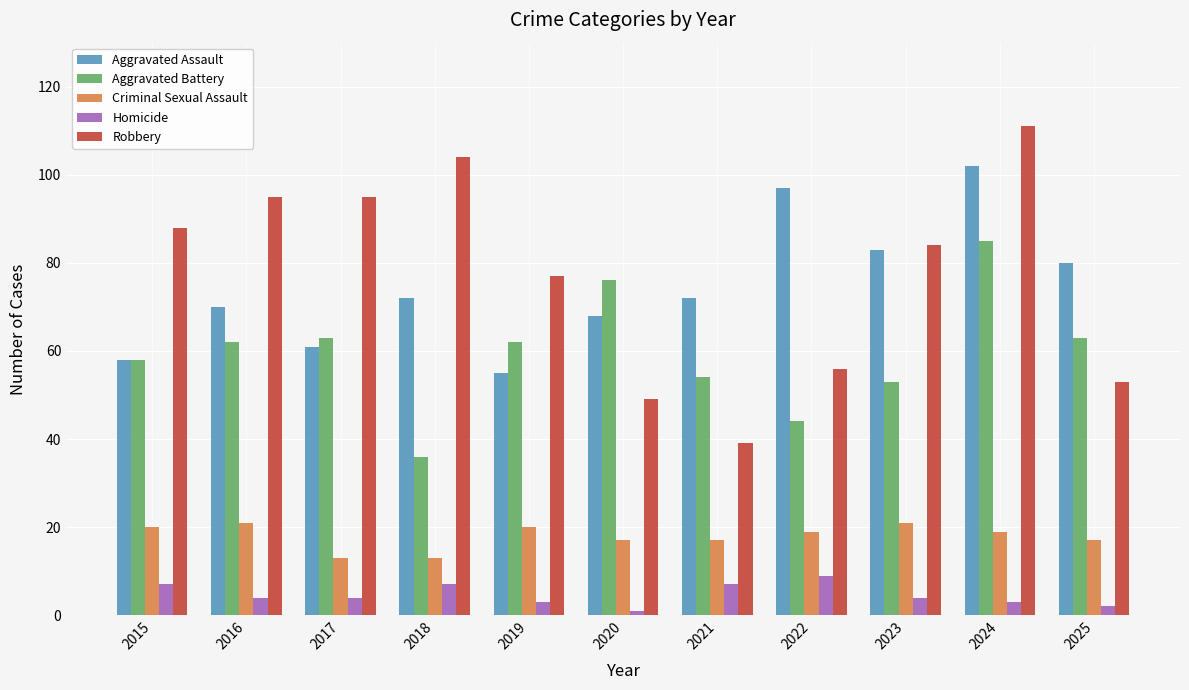

How many groups of bars are there?

11